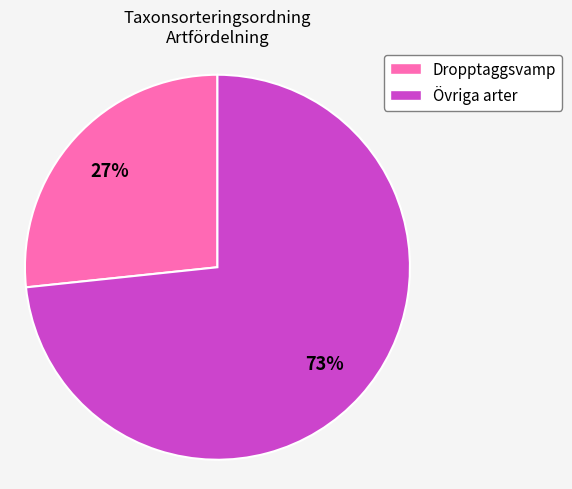

To the nearest percent, what is the average slice percentage?

50%